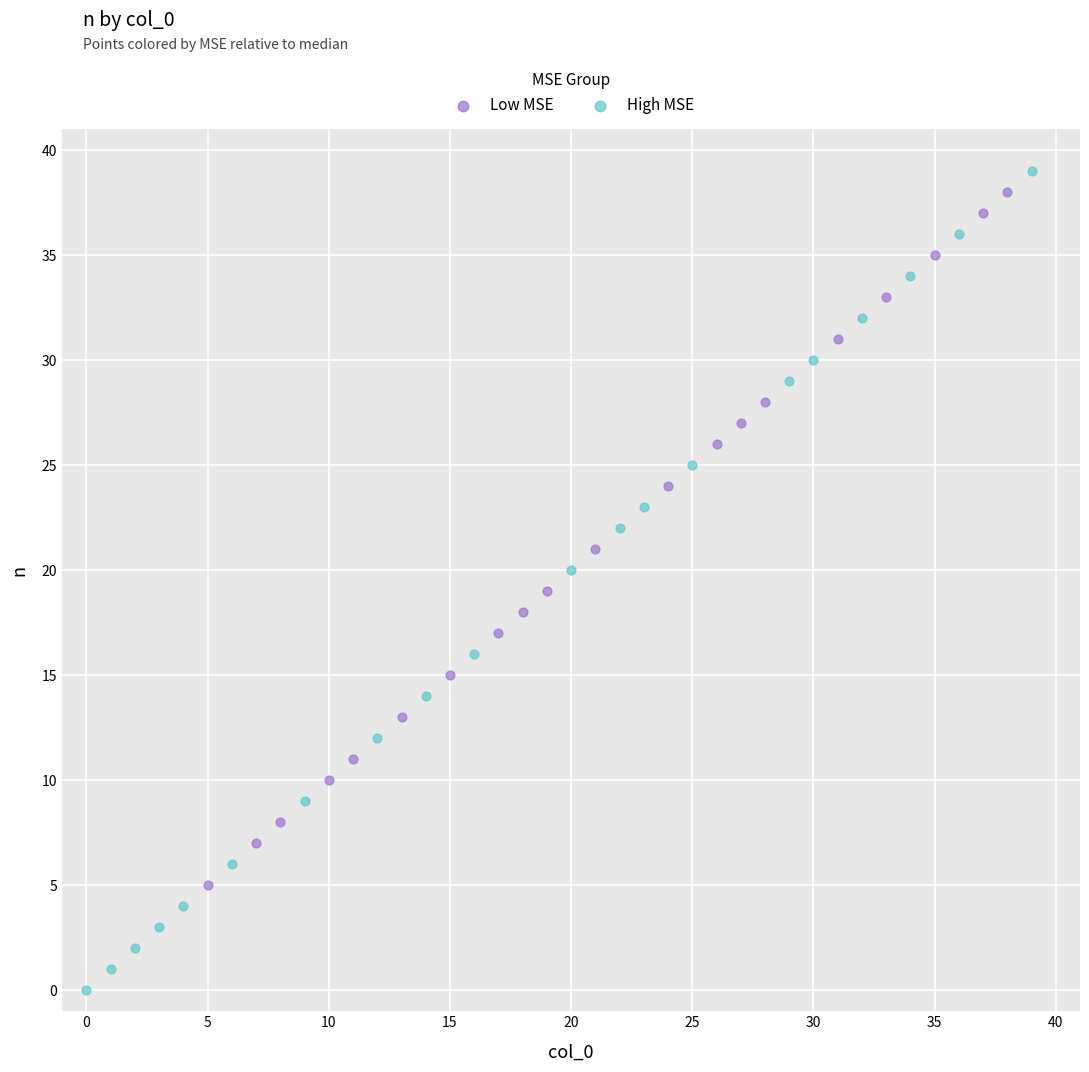

Which series contains the lowest Y value?

High MSE